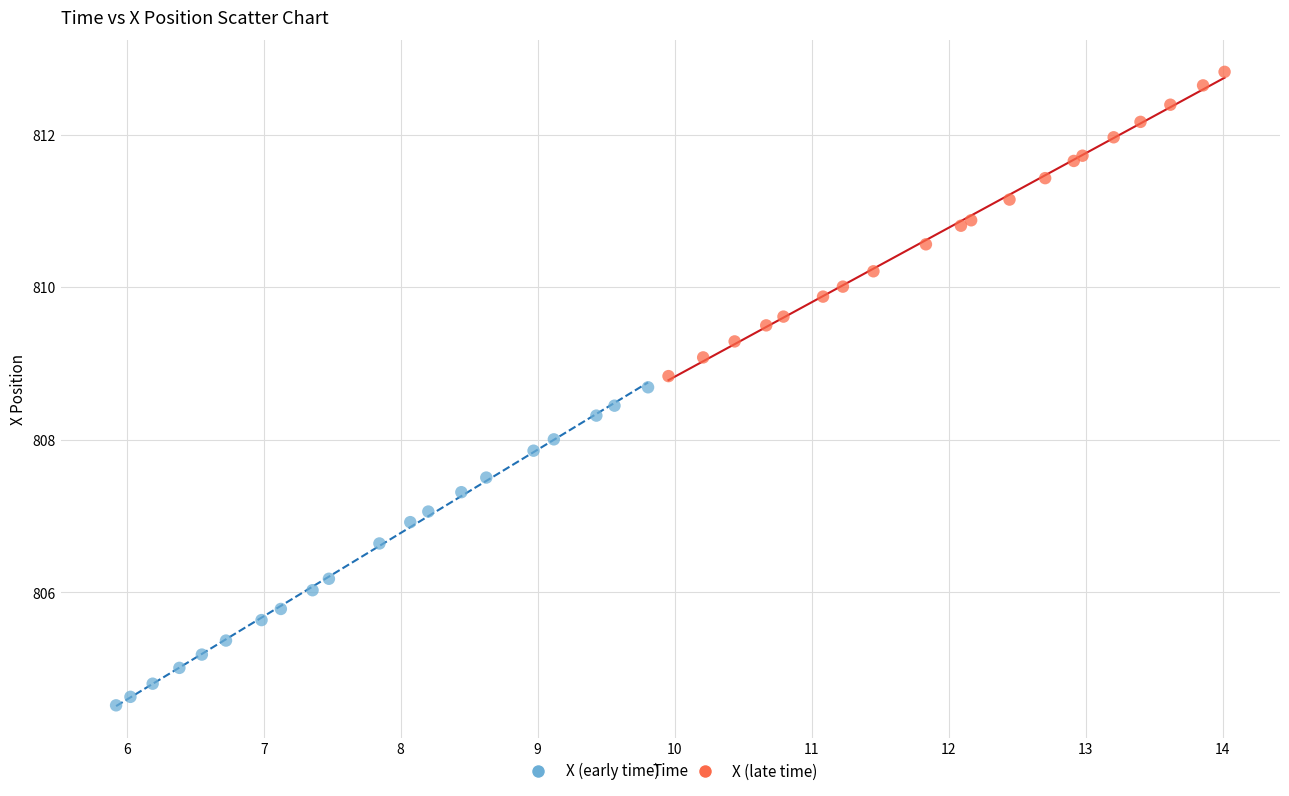

Which series has the largest Y range (max minus min)?

X (early time)